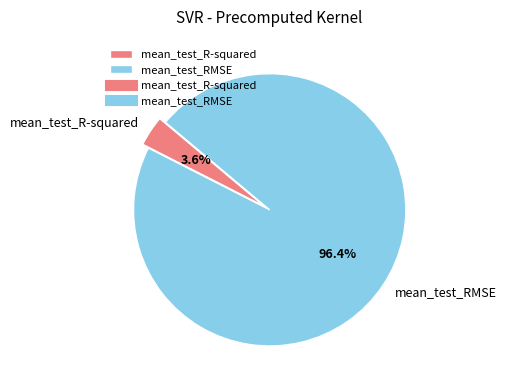

To the nearest percent, what percentage of the pie is mean_test_RMSE?

96%